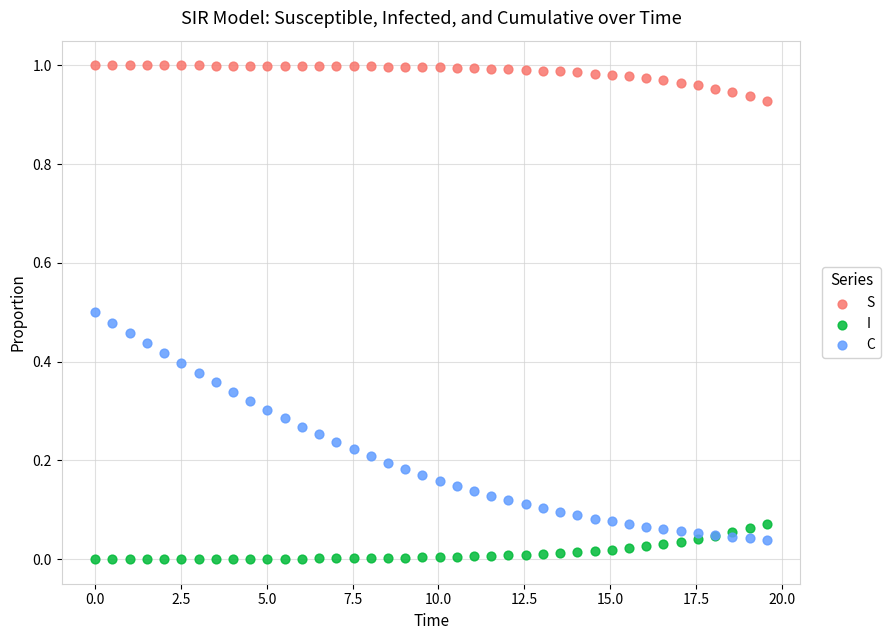

Which series has the largest Y range (max minus min)?

C